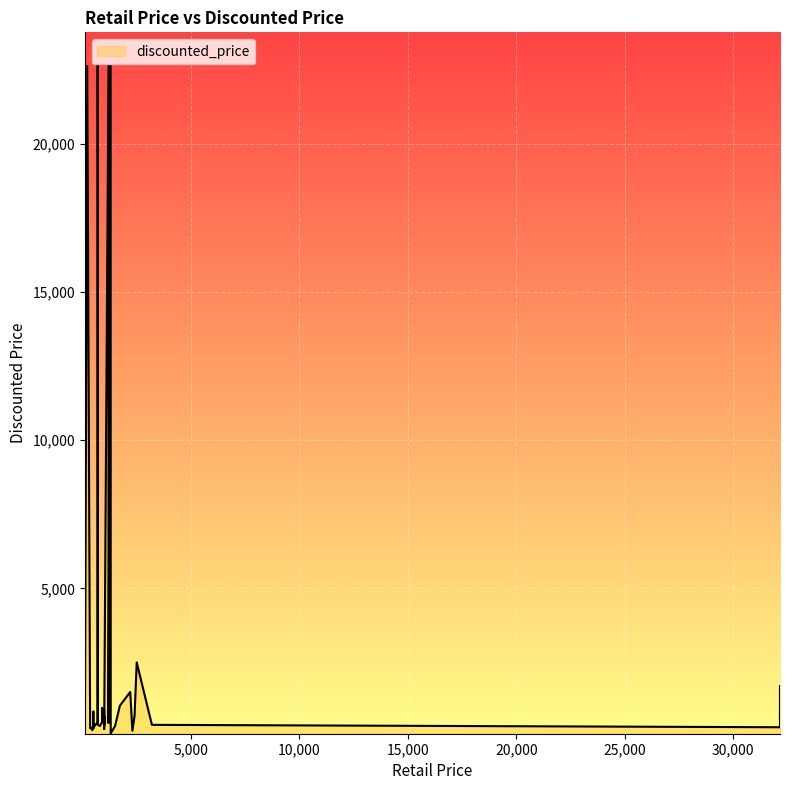

What is the change in value from 350 to 699?

-20